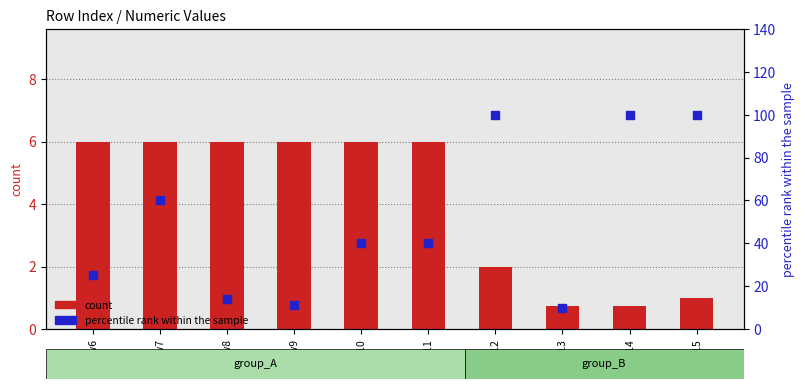

Which series reaches the minimum Y coordinate?

count